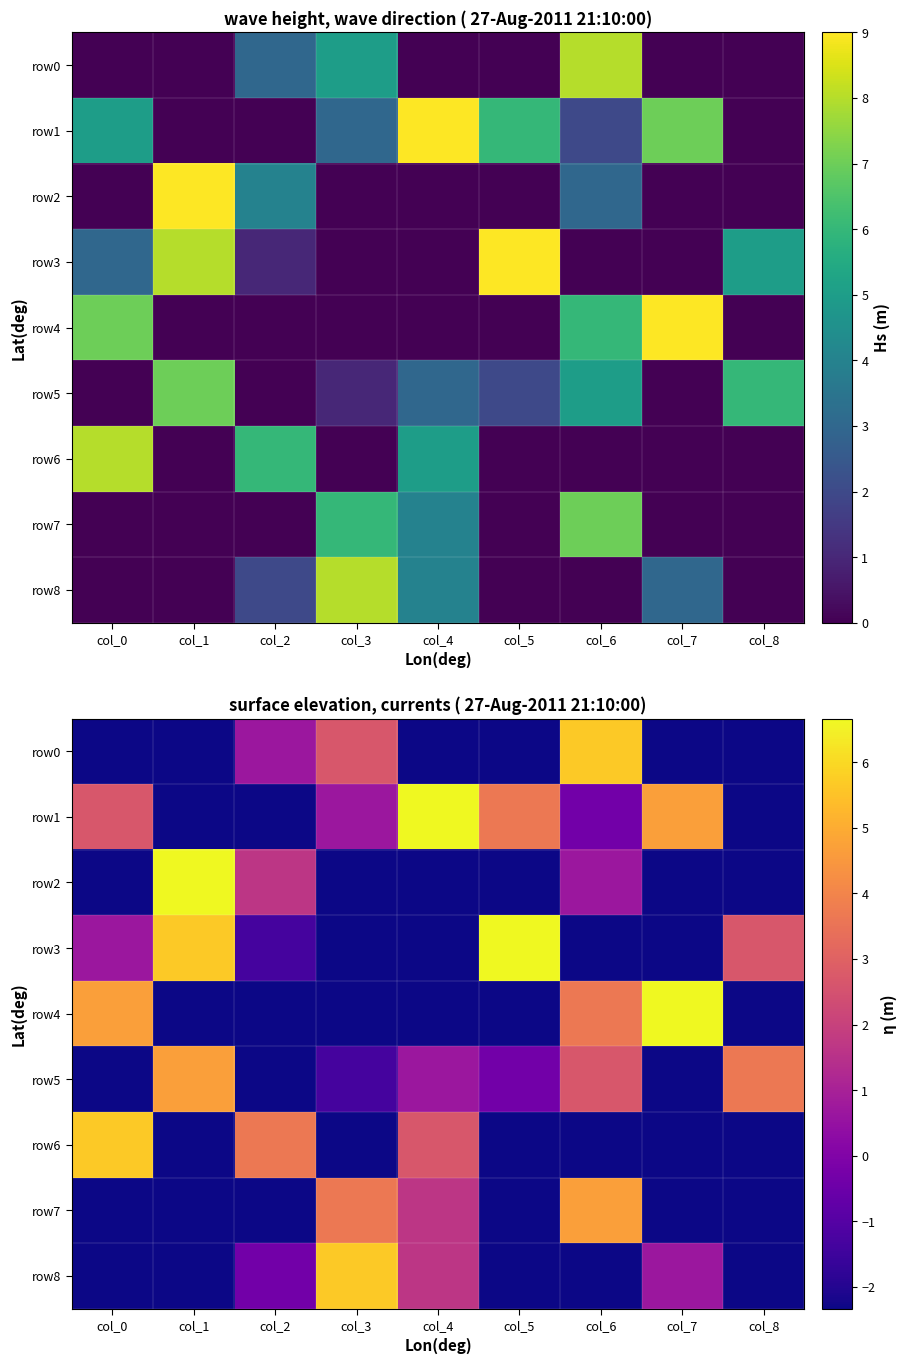

At which label is row0 closest to 1?

col_2